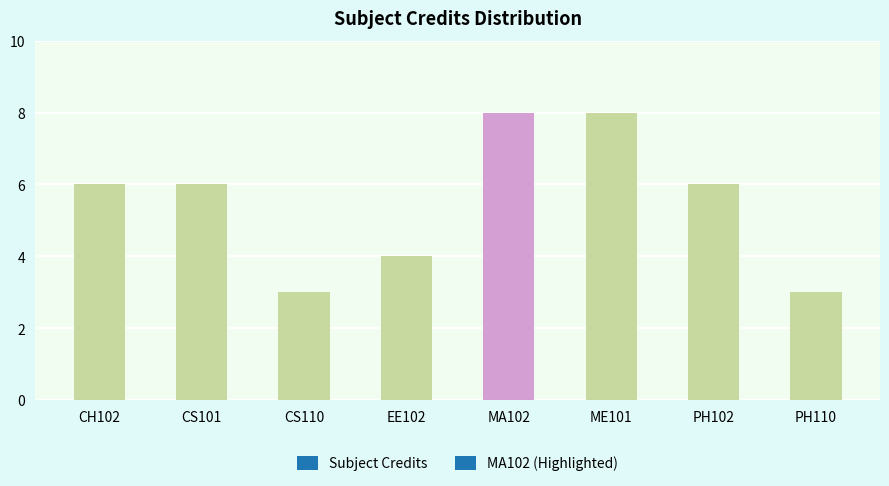

What is the greatest value displayed?

8